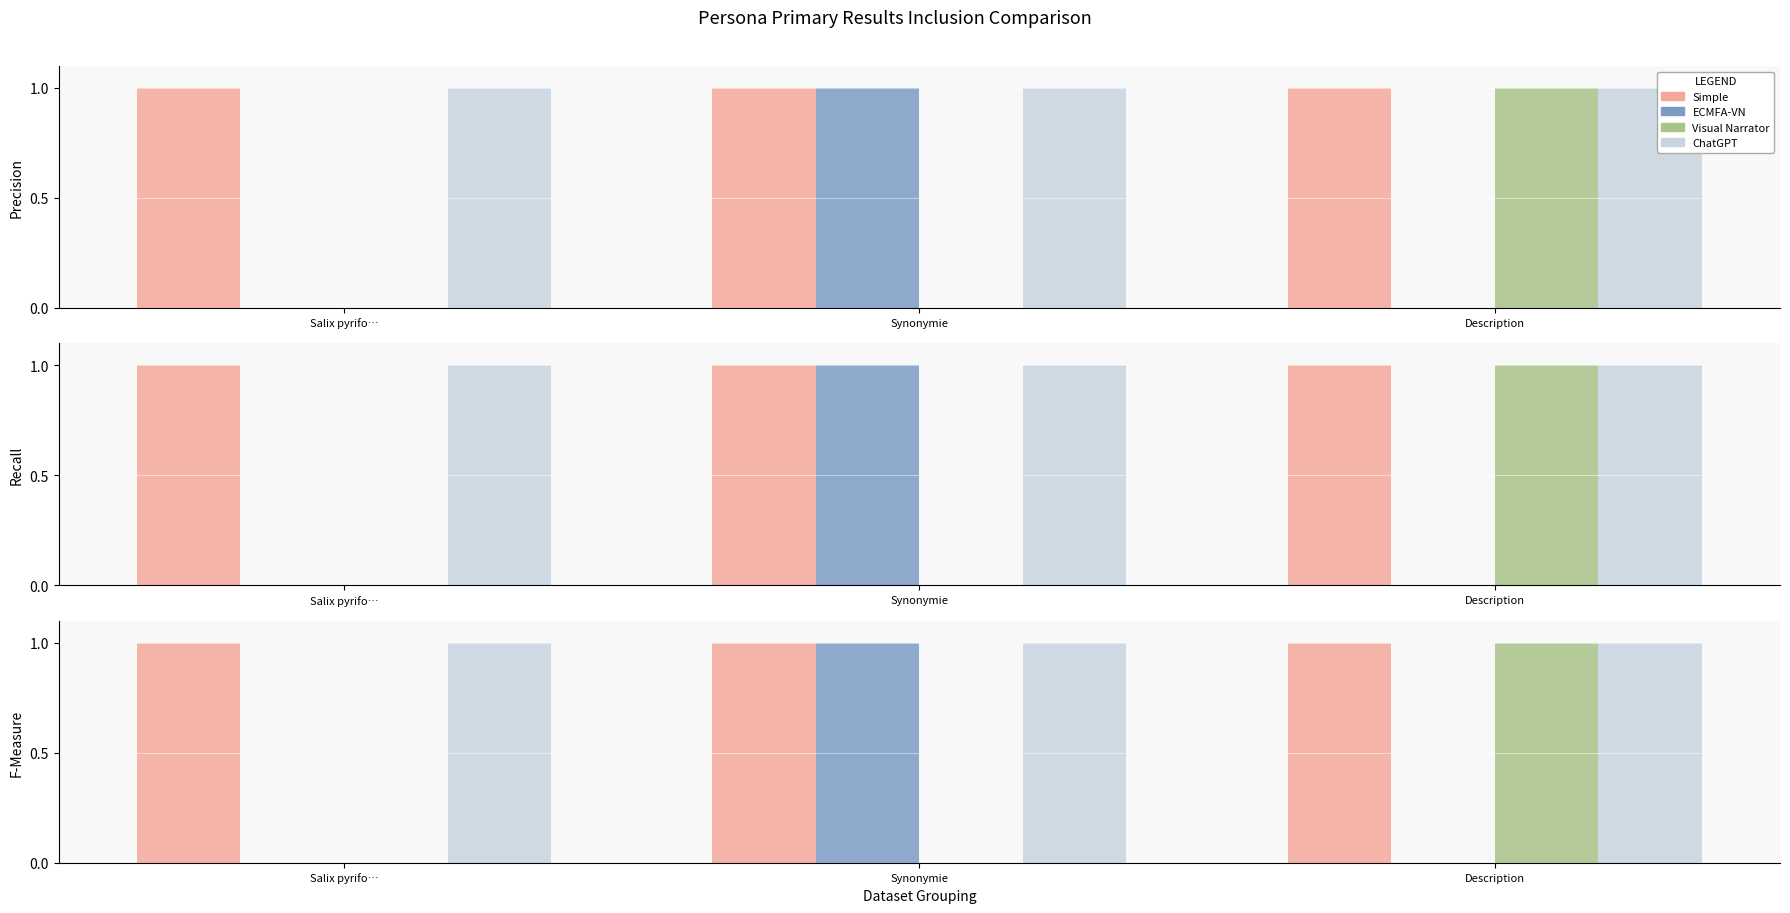

At how many categories does at least one series exceed 0?

3